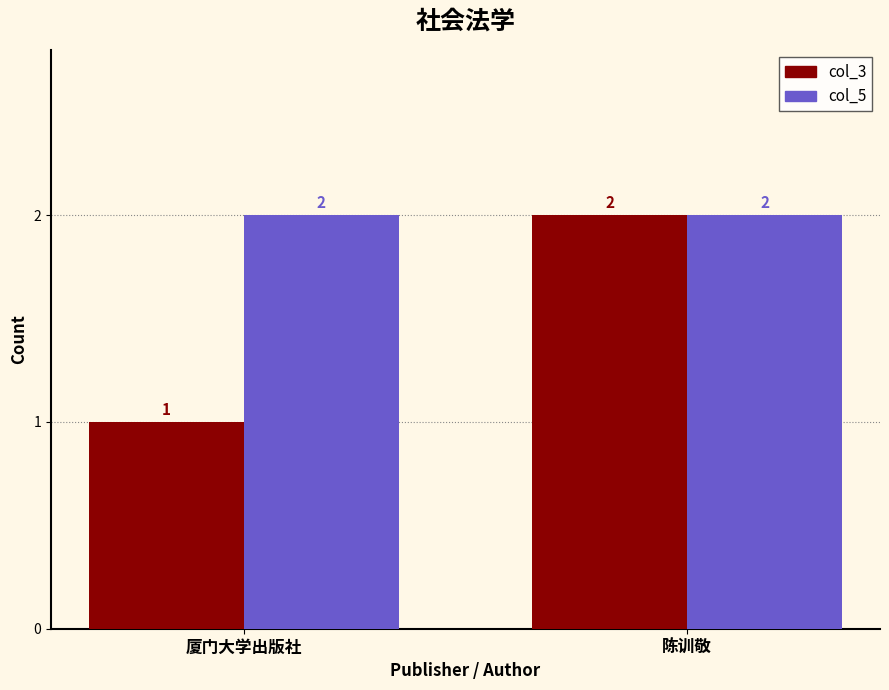

What is the value of the col_5 bar at the 2nd from the left?

2